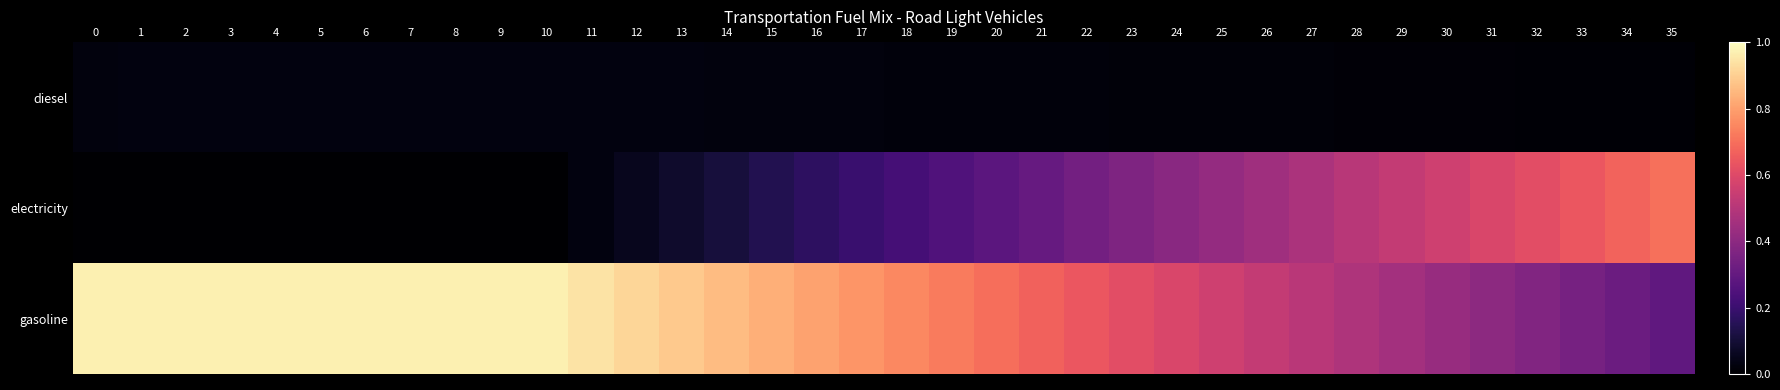

Reading left to right, what are all the values shown in this chart?

diesel: 0=0.0	1=0.0	2=0.0	3=0.0	4=0.0	5=0.0	6=0.0	7=0.0	8=0.0	9=0.0	10=0.0	11=0.0	12=0.0	13=0.0	14=0.0	15=0.0	16=0.0	17=0.0	18=0.0	19=0.0	20=0.0	21=0.0	22=0.0	23=0.0	24=0.0	25=0.0	26=0.0	27=0.0	28=0.0	29=0.0	30=0.0	31=0.0	32=0.0	33=0.0	34=0.0	35=0.0
electricity: 0=0.0	1=0.0	2=0.0	3=0.0	4=0.0	5=0.0	6=0.0	7=0.0	8=0.0	9=0.0	10=0.0	11=0.0	12=0.1	13=0.1	14=0.1	15=0.1	16=0.2	17=0.2	18=0.2	19=0.3	20=0.3	21=0.3	22=0.3	23=0.4	24=0.4	25=0.4	26=0.4	27=0.5	28=0.5	29=0.5	30=0.6	31=0.6	32=0.6	33=0.6	34=0.7	35=0.7
gasoline: 0=1.0	1=1.0	2=1.0	3=1.0	4=1.0	5=1.0	6=1.0	7=1.0	8=1.0	9=1.0	10=1.0	11=0.9	12=0.9	13=0.9	14=0.9	15=0.8	16=0.8	17=0.8	18=0.8	19=0.7	20=0.7	21=0.7	22=0.6	23=0.6	24=0.6	25=0.6	26=0.5	27=0.5	28=0.5	29=0.5	30=0.4	31=0.4	32=0.4	33=0.3	34=0.3	35=0.3